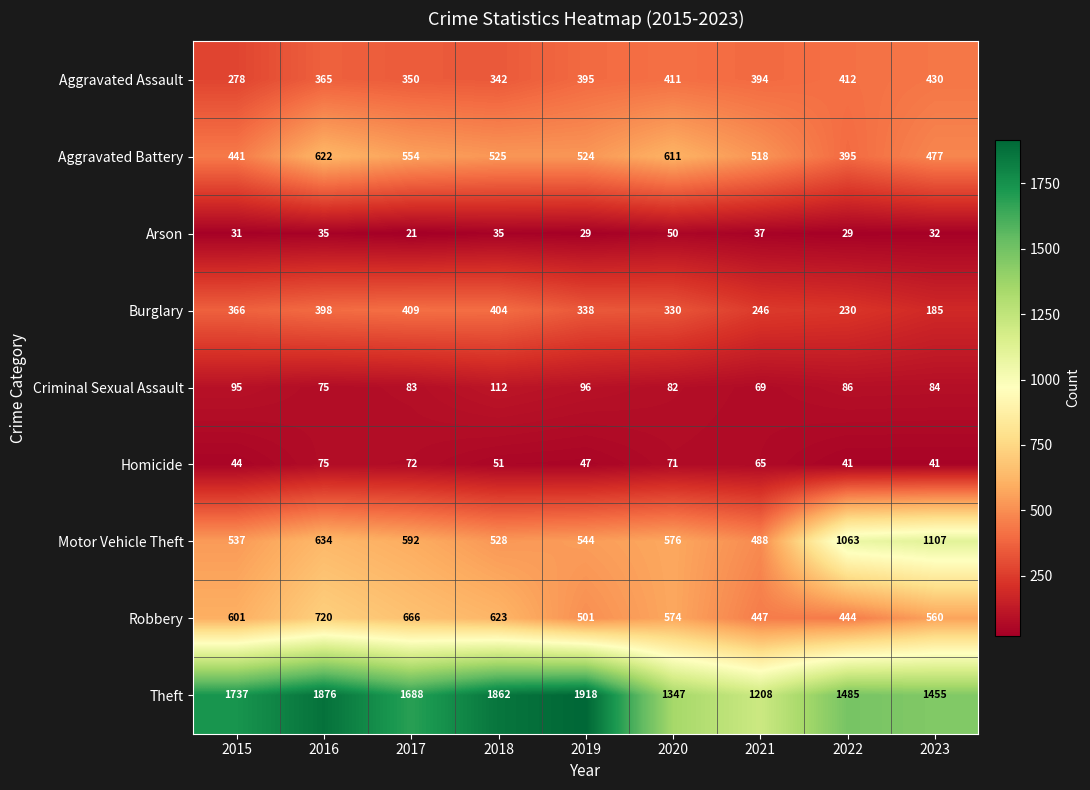

What is the difference between the maximum and minimum values in the Arson series?

29